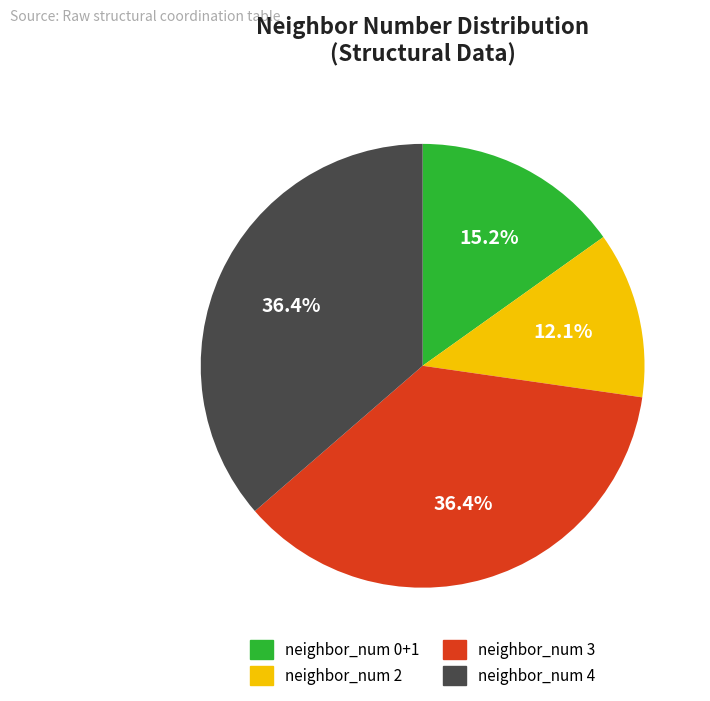

To the nearest percent, what is the average slice percentage?

25%